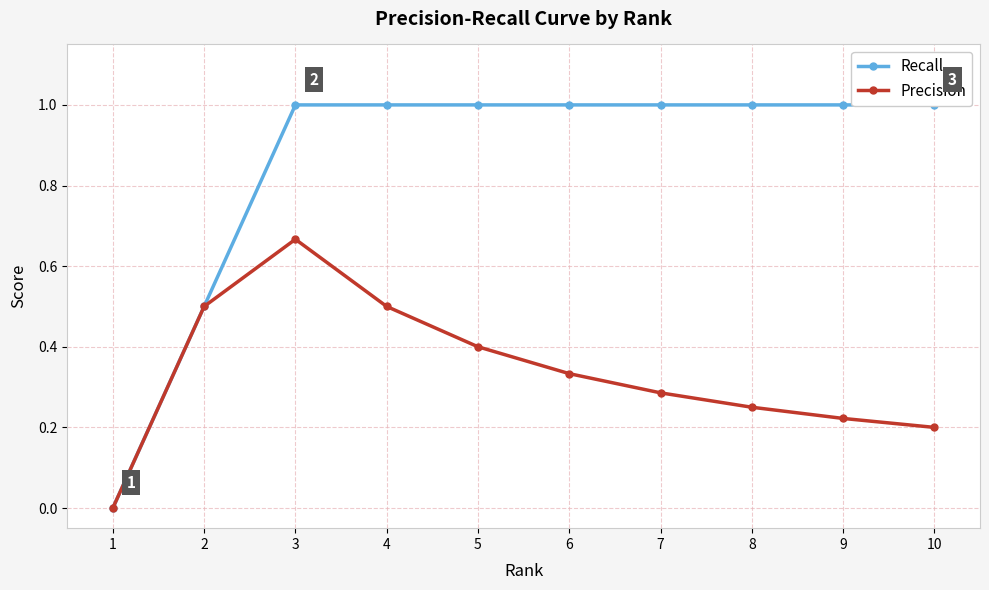

How many lines are shown in the chart?

2